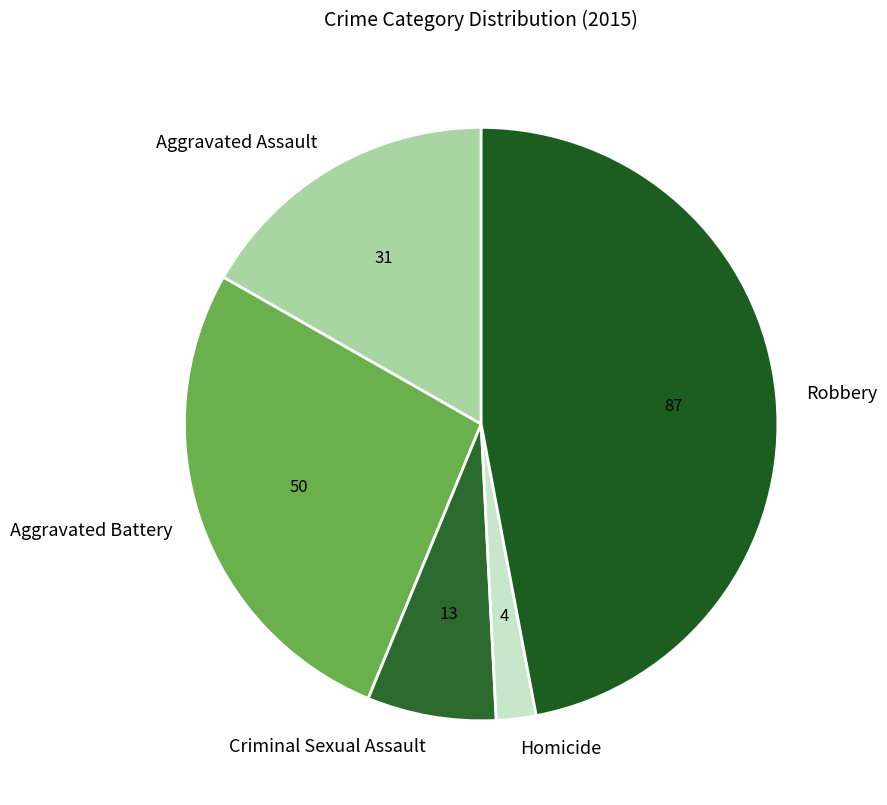

Do Robbery and Aggravated Assault together represent more than half of the pie?

Yes